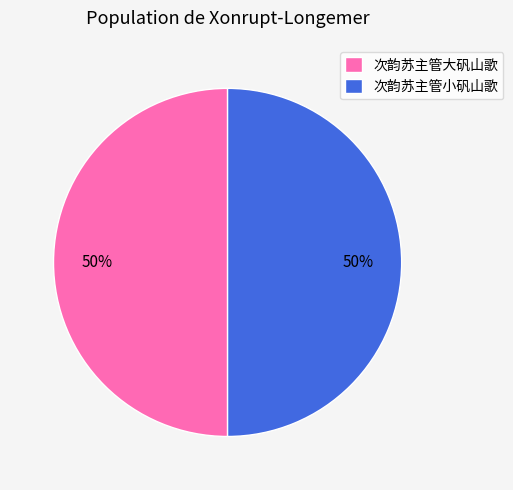

To the nearest percent, what percentage of the pie is 次韵苏主管大矾山歌?

50%